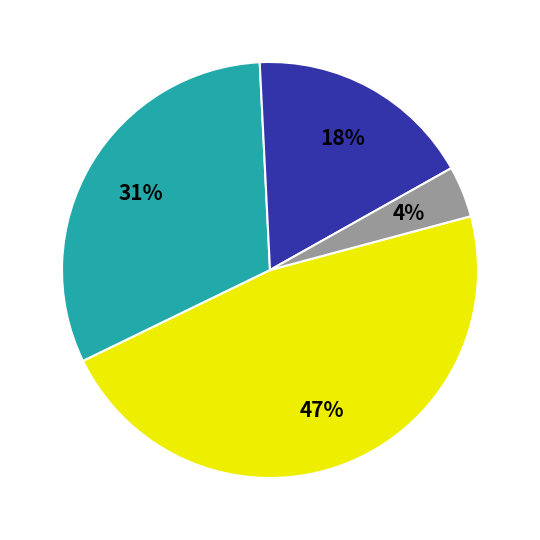

Count the number of slices in the pie.

4